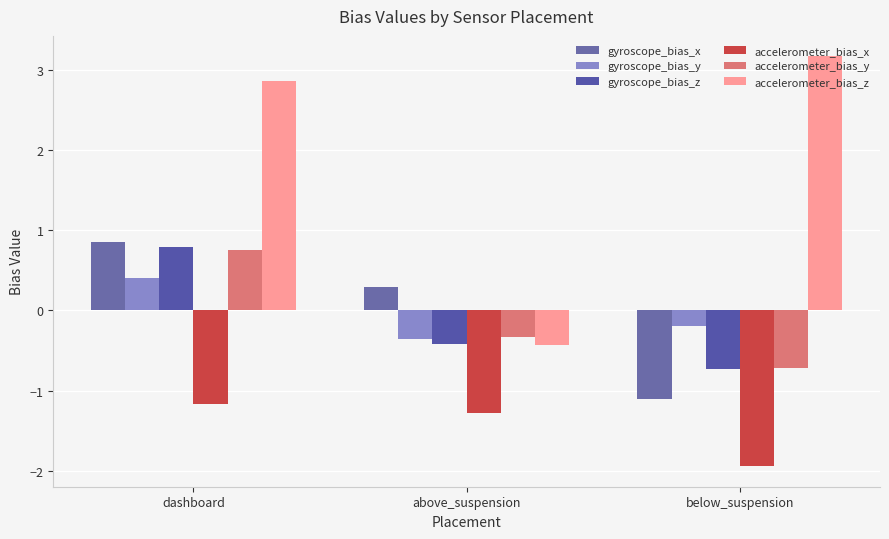

Which series has the largest total across all categories?

accelerometer_bias_z